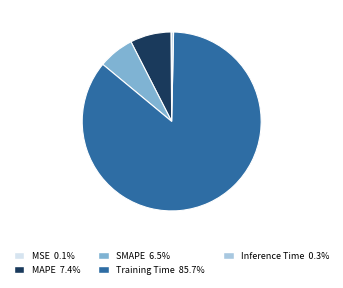

Which category has the biggest portion of the pie?

Training Time